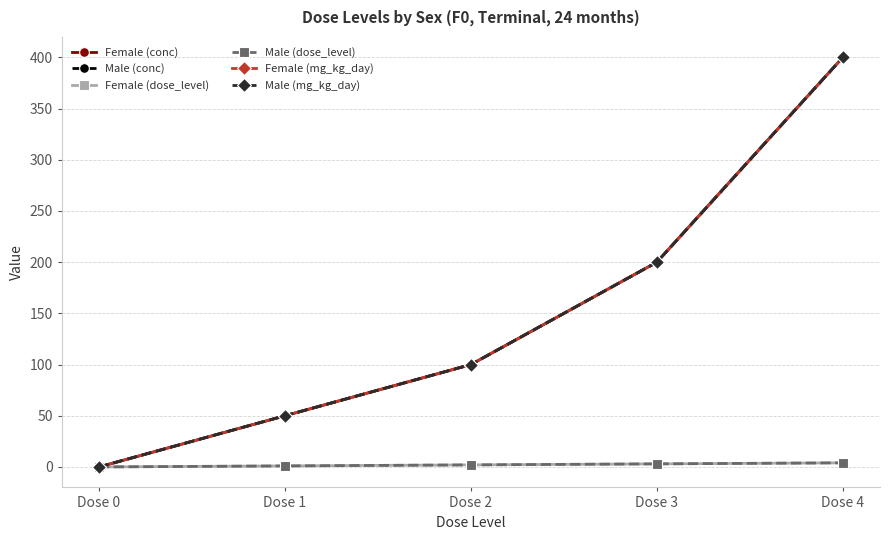

True or false: Female (dose_level) and Male (mg_kg_day) intersect in this chart.

False